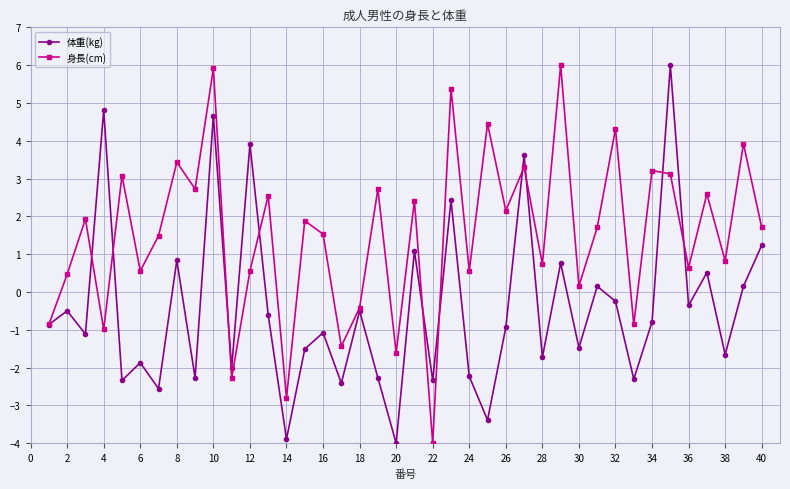

Rank the series by their average value, from lowest to highest.

体重(kg), 身長(cm)